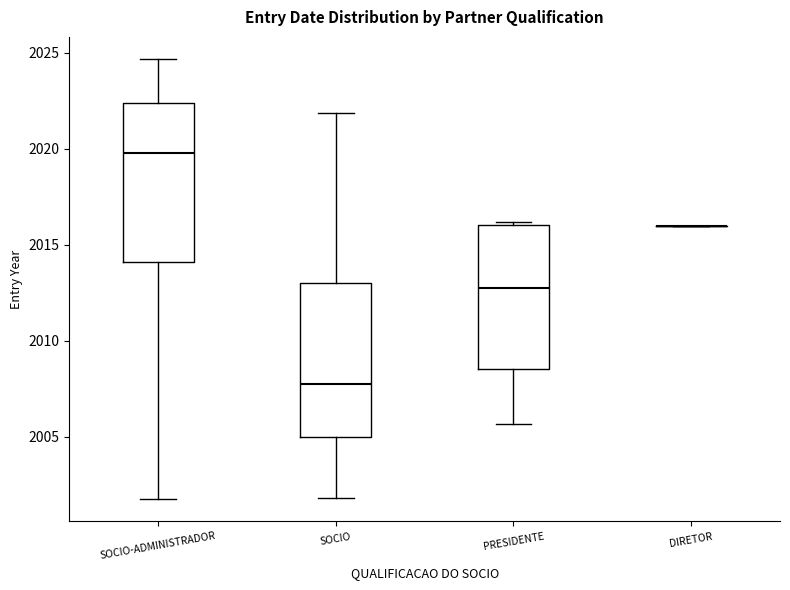

Where is the upper edge of the box for SOCIO on the y-axis? The values are not printed on the chart, so give them approximately, as read against the axis.

2013.0